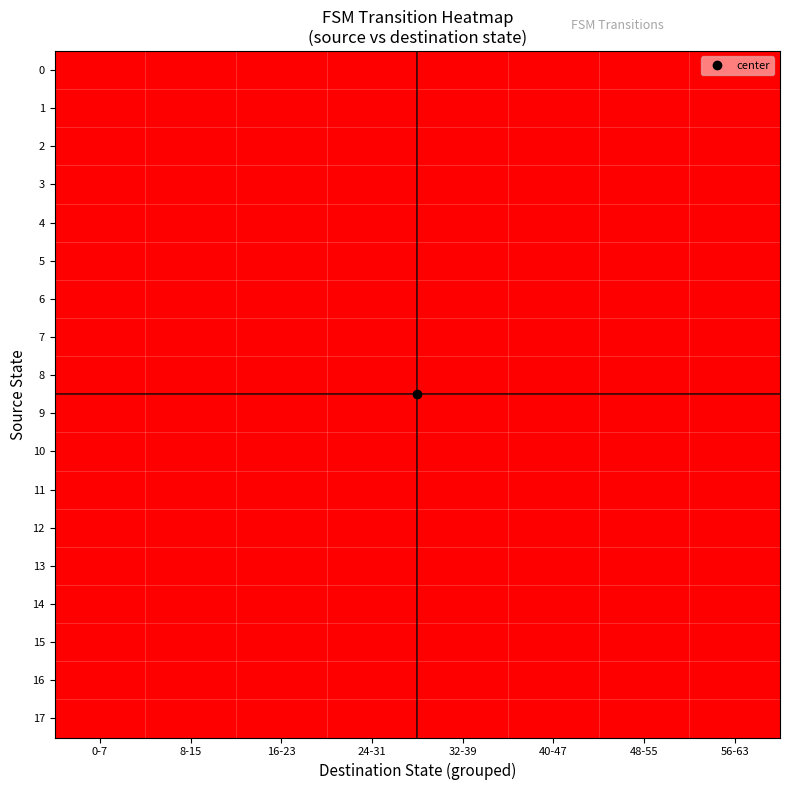

Between 40-47 and 48-55, which series saw the biggest shift?

2